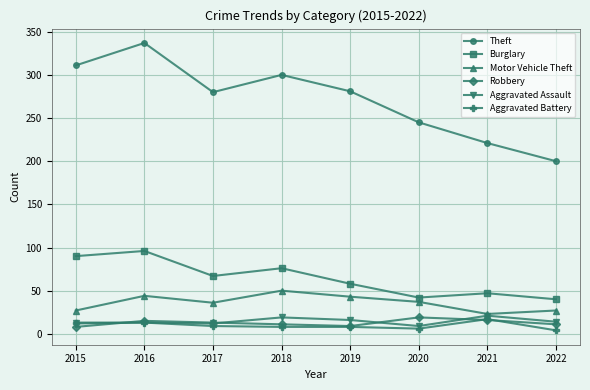

In Robbery, how many points are lower than both neighbors (excluding endpoints)?

1